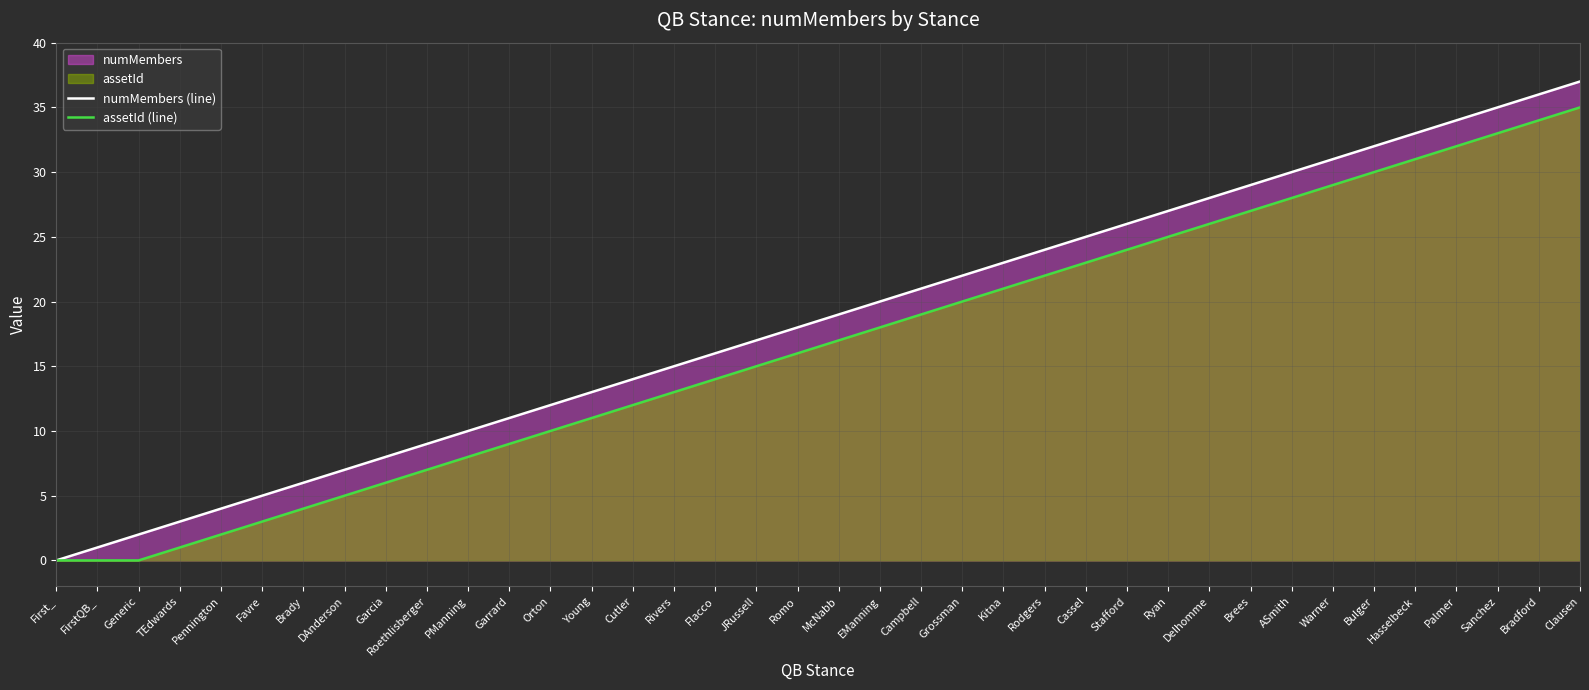

The value of assetId (line) at JRussell is 9. True or false?

False